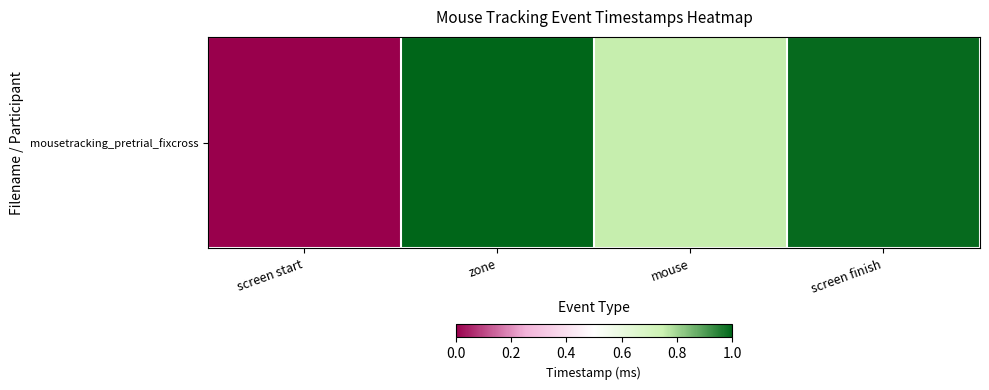

What is the maximum value shown in the chart?

1.0